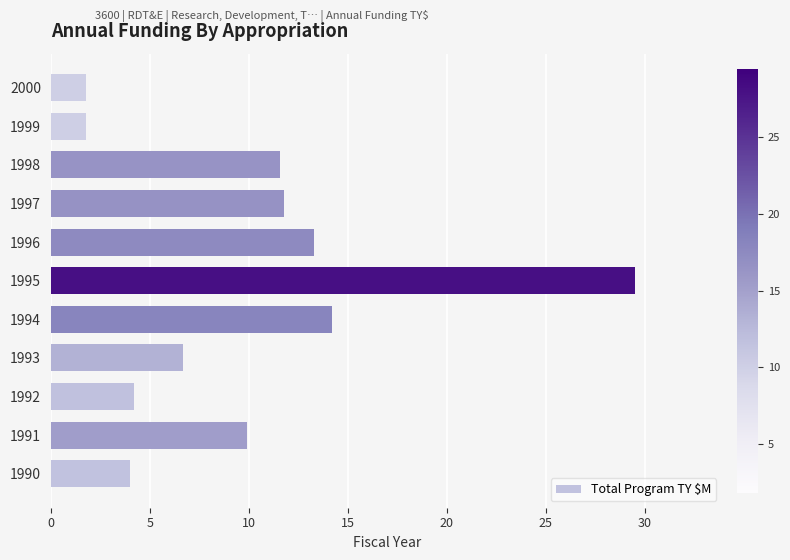

What is the ratio of the value at 1992 to the value at 1998?

0.4